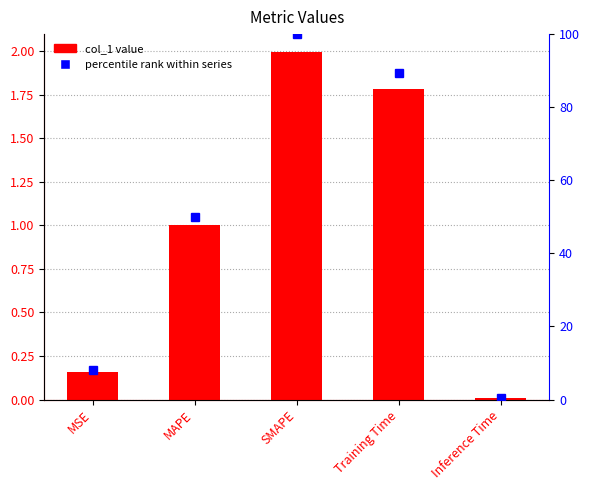

Which label corresponds to the smallest value in the chart?

Inference Time